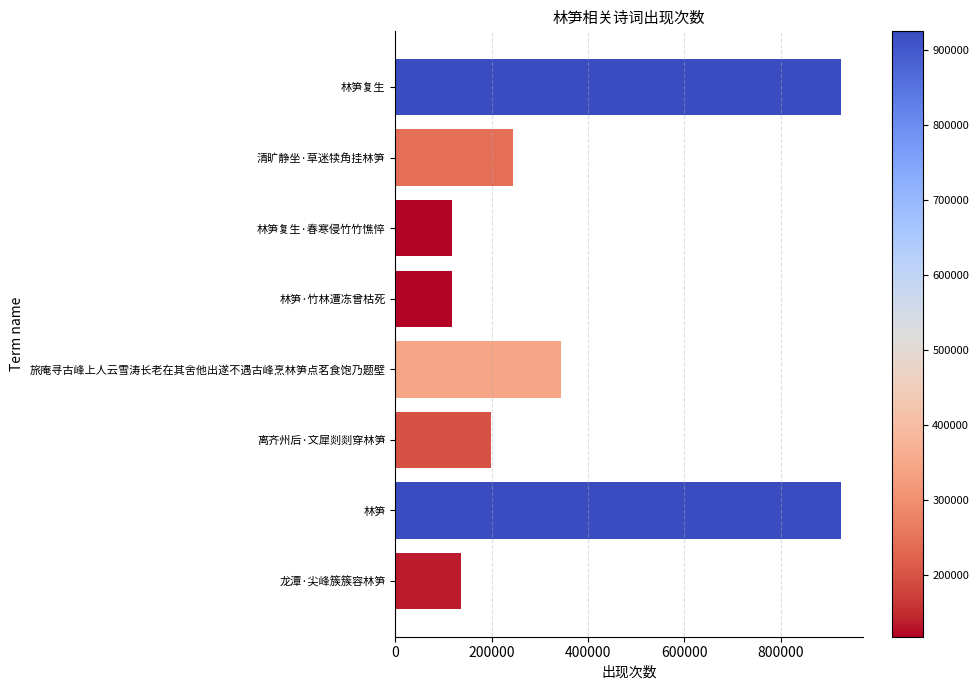

What is the minimum value shown in the chart?

118285